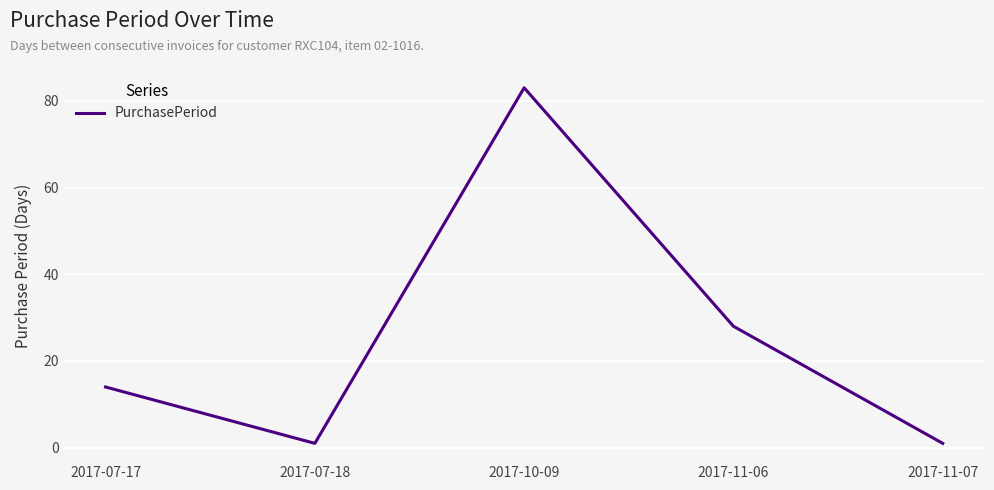

Reading left to right, transcribe all the data shown in this chart.

14	1	83	28	1